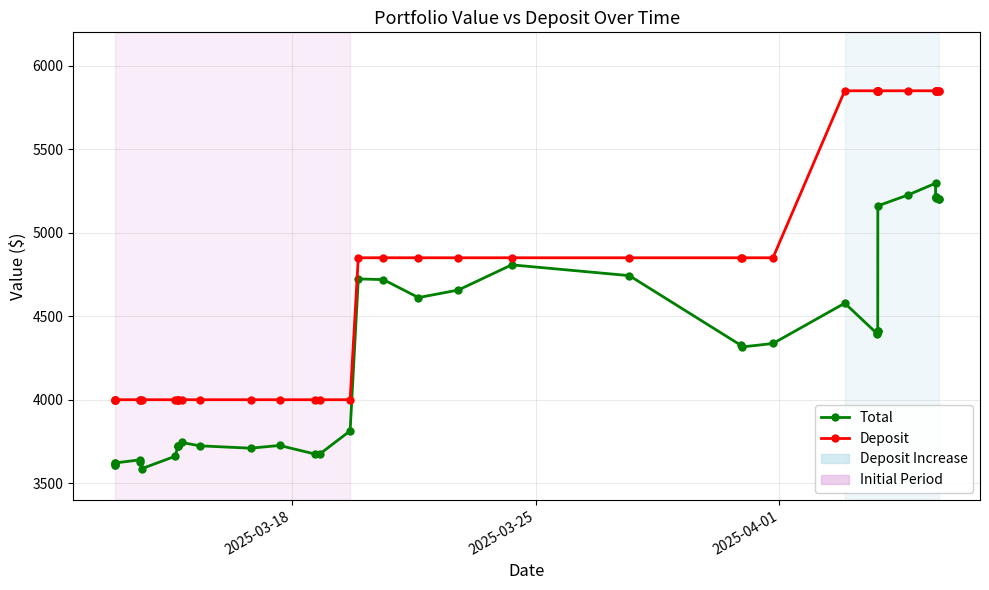

Which series has the largest total across all categories?

Deposit